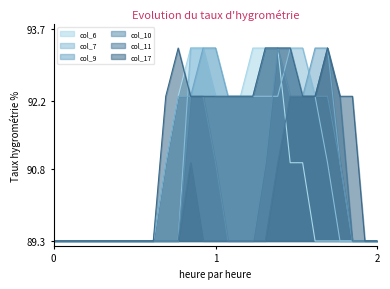

True or false: col_6 and col_7 intersect in this chart.

True